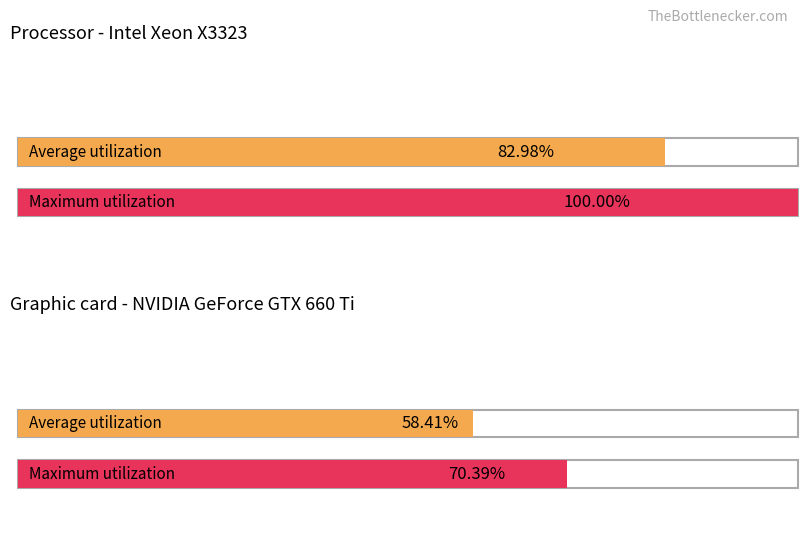

List the series in order of their peak value, highest first.

Maximum utilization, Average utilization